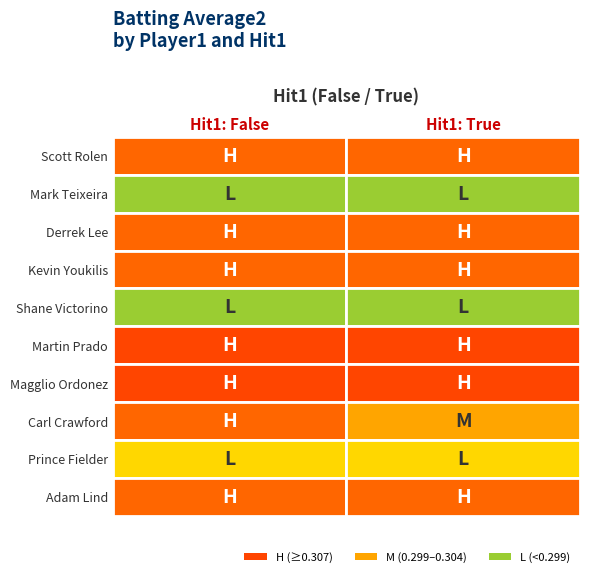

How many categories are shown in the chart?

2